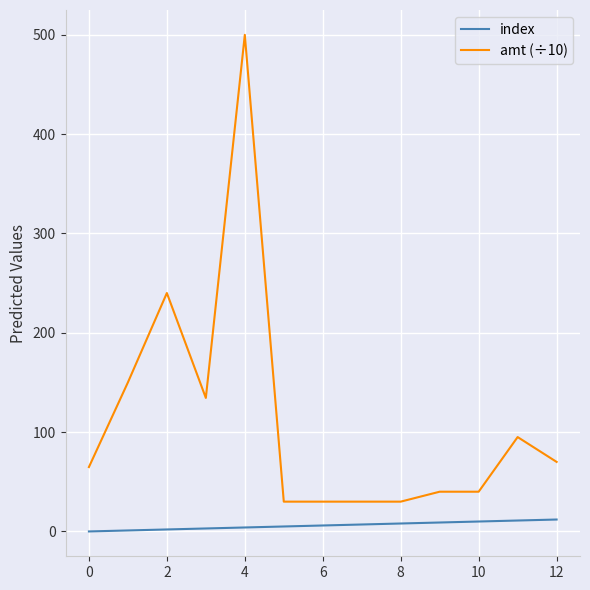

Which series has the widest spread of values?

amt (÷10)